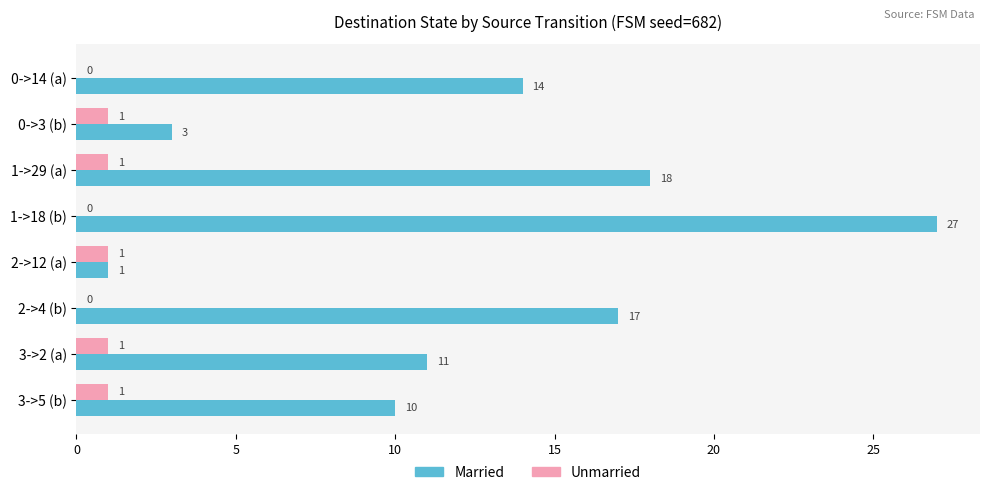

How many series are shown in this chart?

2